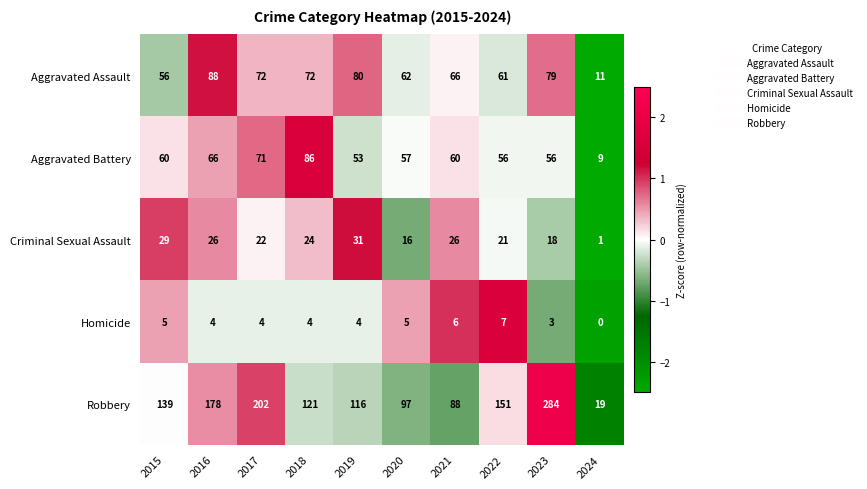

What is the difference between the maximum and minimum values in the Robbery series?

265